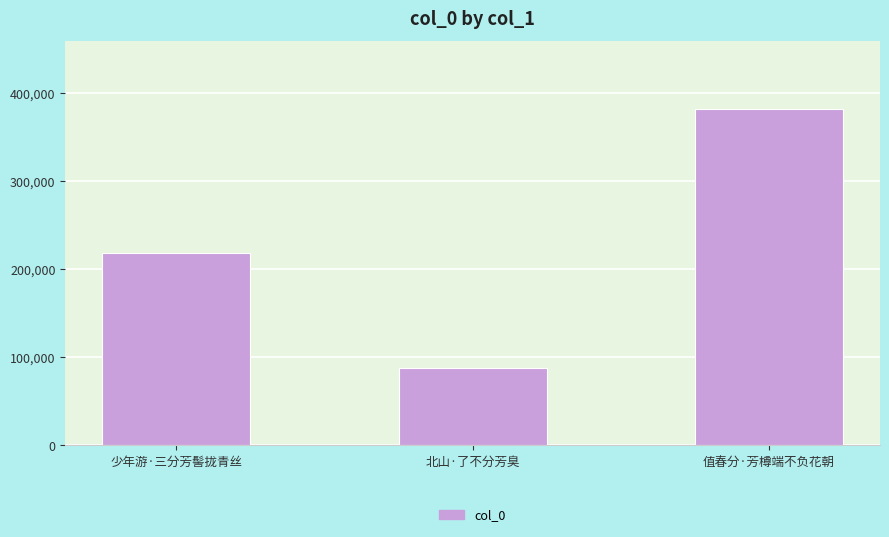

List the labels in order of value, smallest first.

北山·了不分芳臭, 少年游·三分芳髻拢青丝, 值春分·芳樽端不负花朝